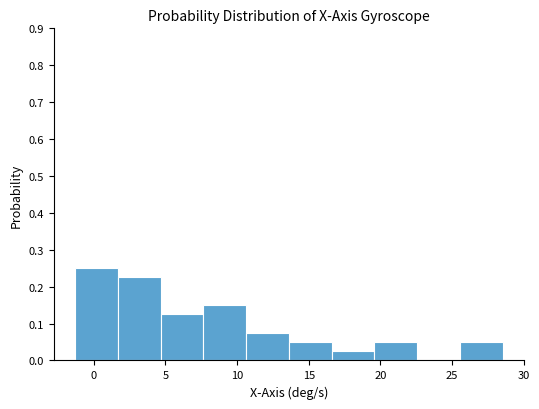

How tall is the bar that spans 4.5 to 7.5 on the x-axis? Neither the bar edges nor the heights are printed on the chart, so give them approximately, as read against the axes.

0.13